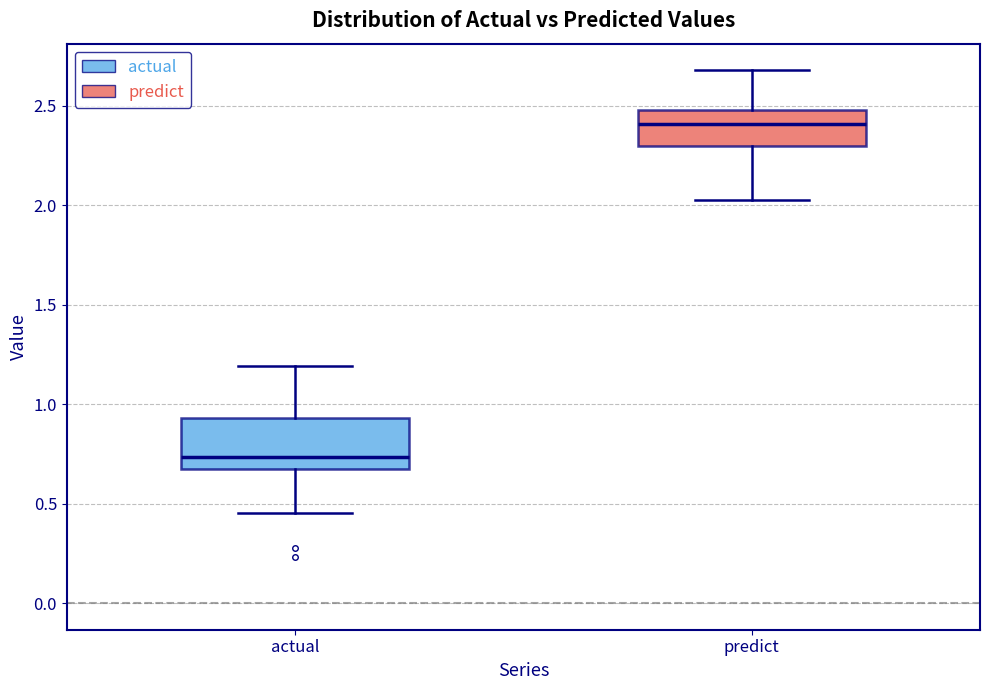

Which box's median line is the highest?

predict